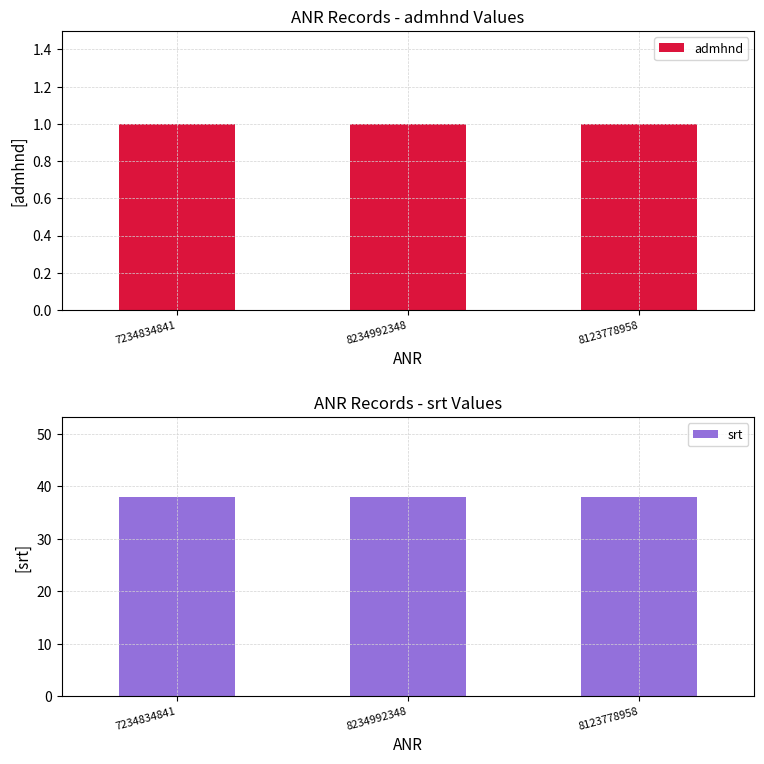

How many groups of bars are there?

3